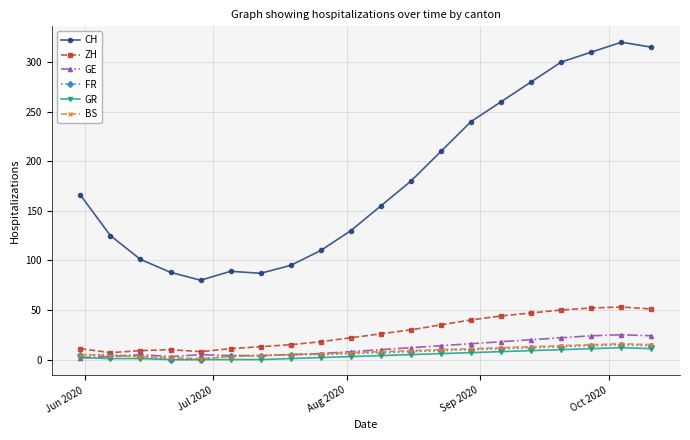

True or false: GR and CH intersect in this chart.

False